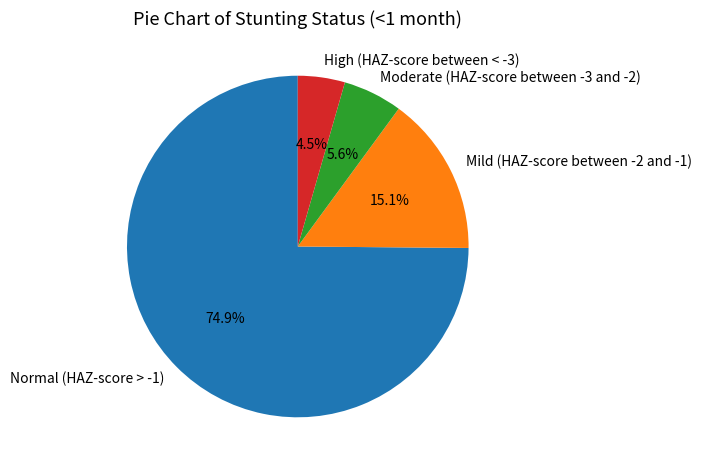

To the nearest percent, what percentage of the pie is Moderate (HAZ-score between -3 and -2)?

6%